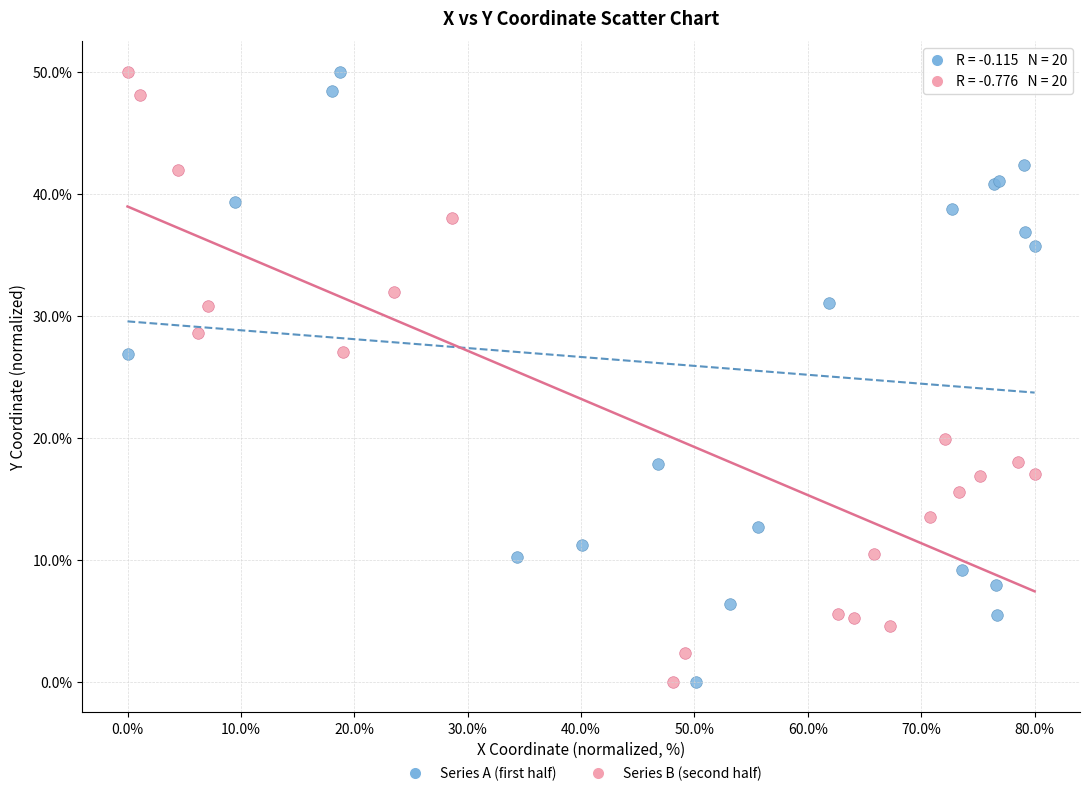

What are all the series names shown in the legend?

Series A (first half), Series B (second half)